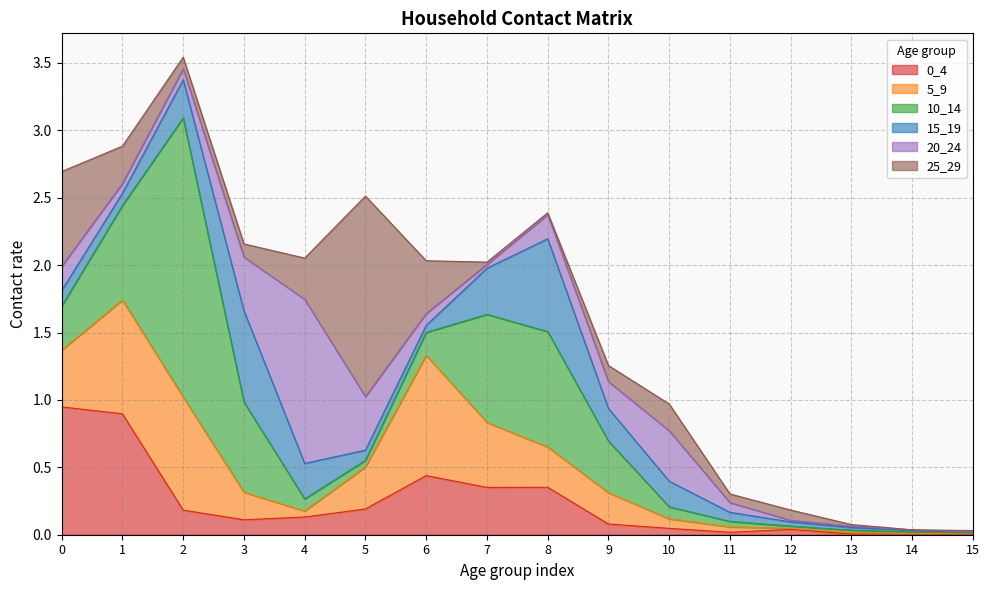

At which label does 15_19 reach its peak?

8